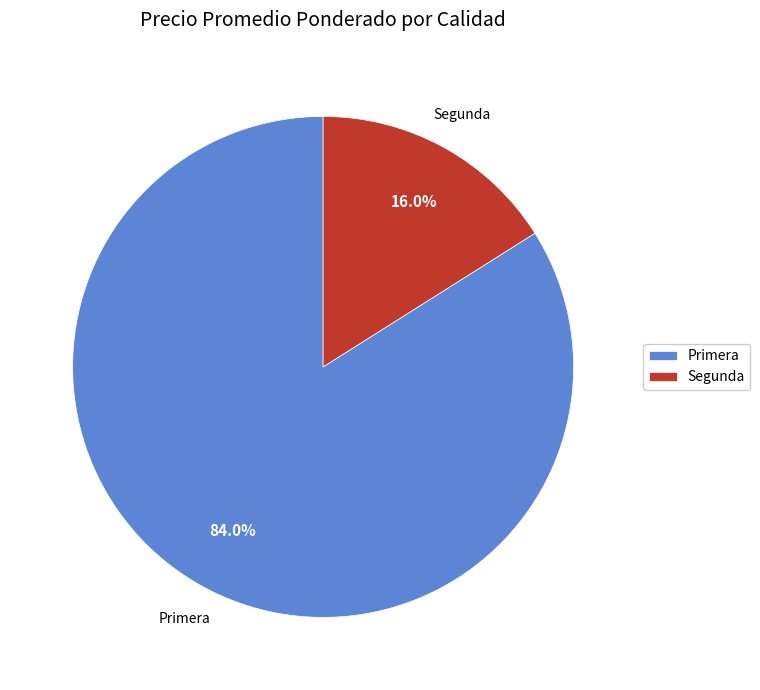

Which slice is the largest?

Primera